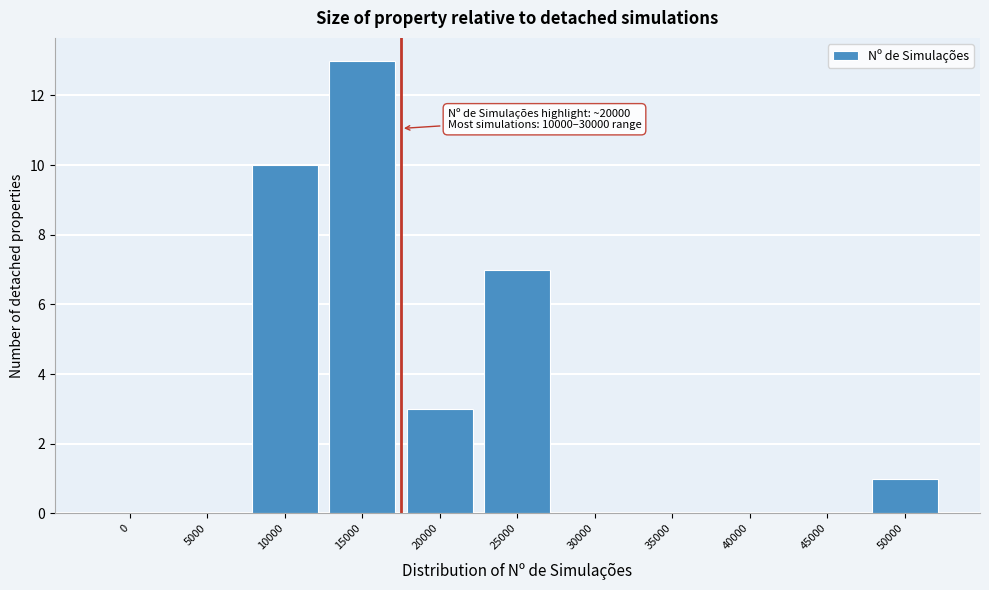

Reading left to right, transcribe all the data shown in this chart.

0=0	5000=0	10000=10	15000=13	20000=3	25000=7	30000=0	35000=0	40000=0	45000=0	50000=1